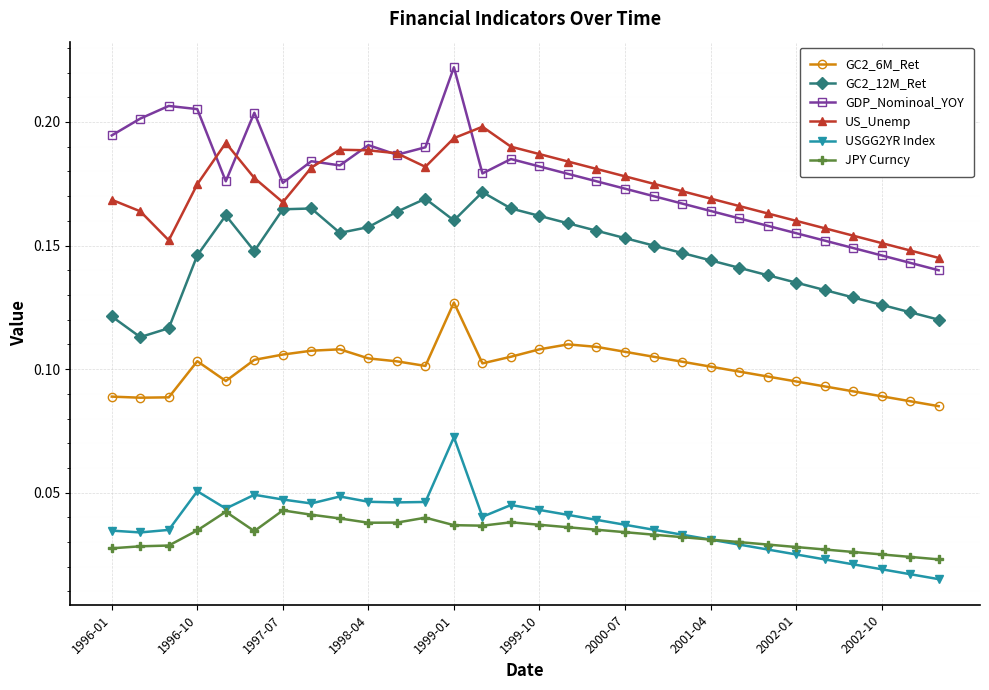

At how many categories does at least one series exceed 0?

30